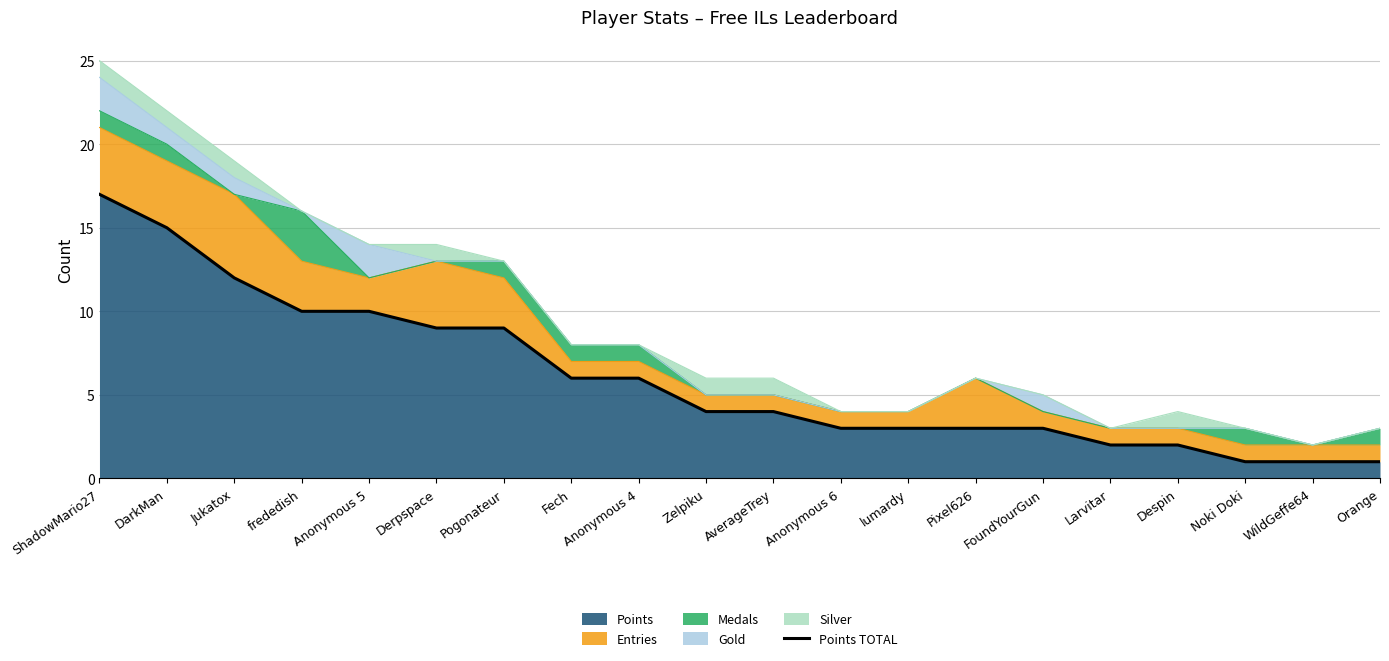

Reading right to left, list all the values displayed in this chart.

Orange=1	WildGeffe64=1	Noki Doki=1	Despin=2	Larvitar=2	FoundYourGun=3	Pixel626=3	lumardy=3	Anonymous 6=3	AverageTrey=4	Zelpiku=4	Anonymous 4=6	Fech=6	Pogonateur=9	Derpspace=9	Anonymous 5=10	frededish=10	Jukatox=12	DarkMan=15	ShadowMario27=17